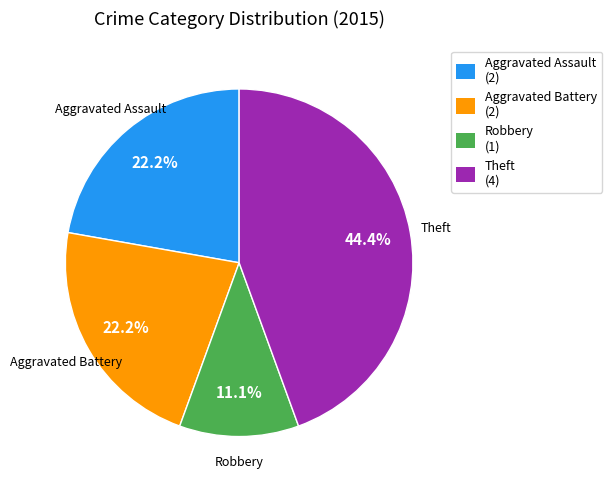

What is the largest slice in the pie chart?

Theft